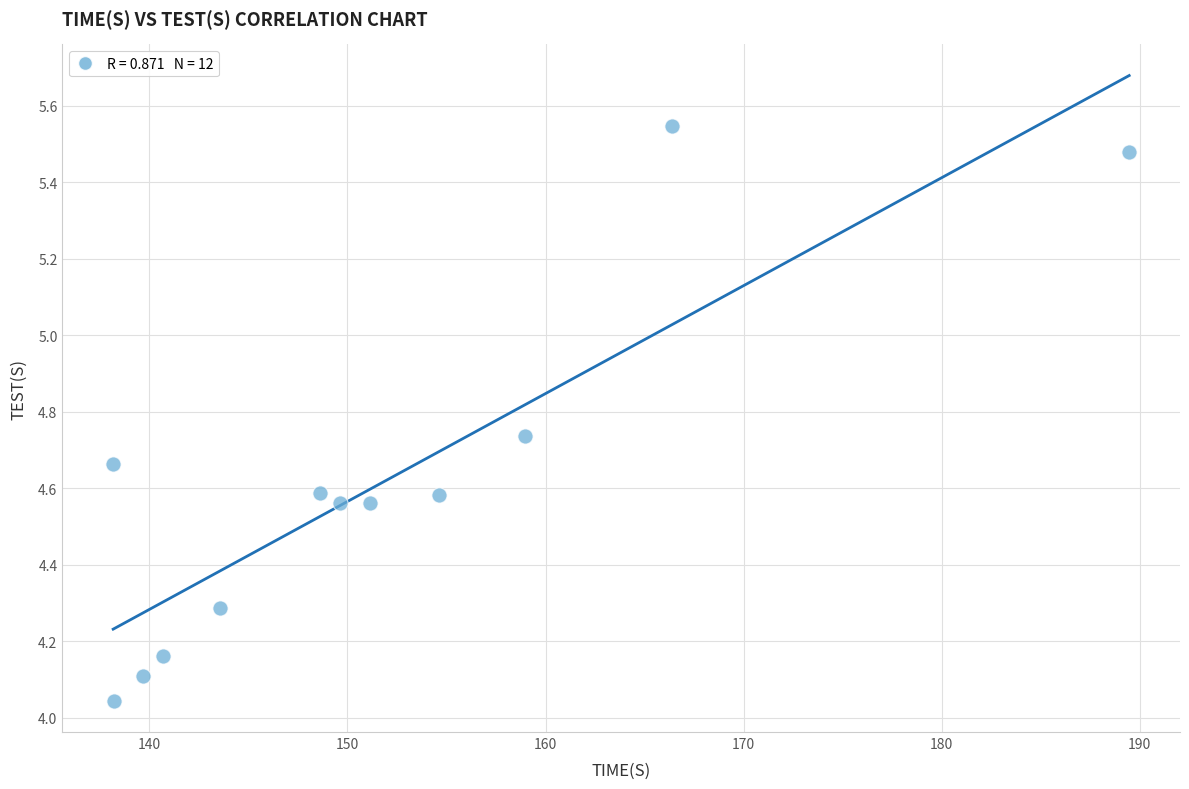

What is the range of Y values (max minus min)?

1.5